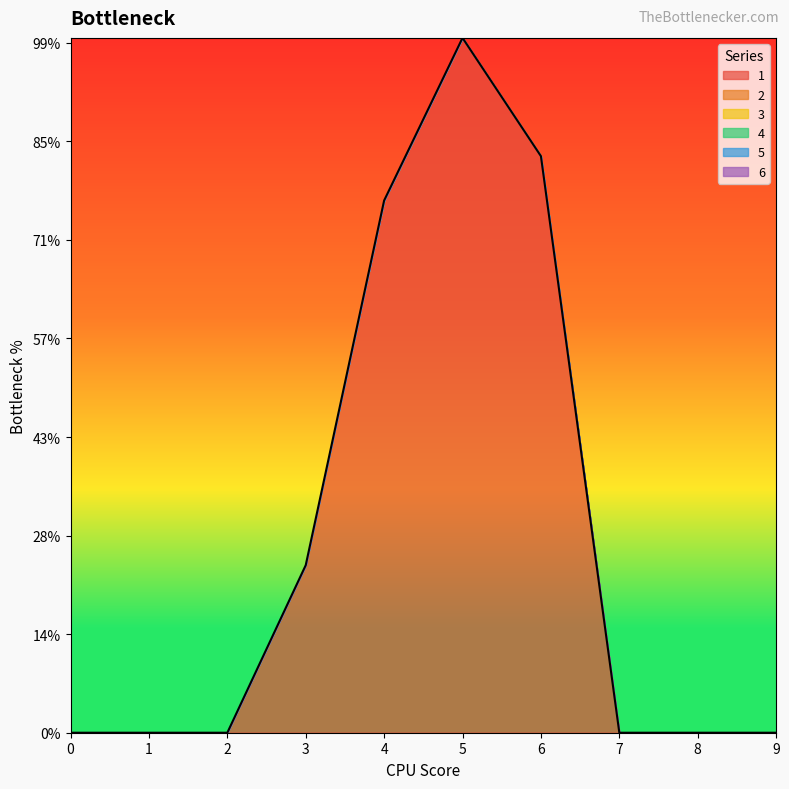

Which label corresponds to the largest value in the chart?

5